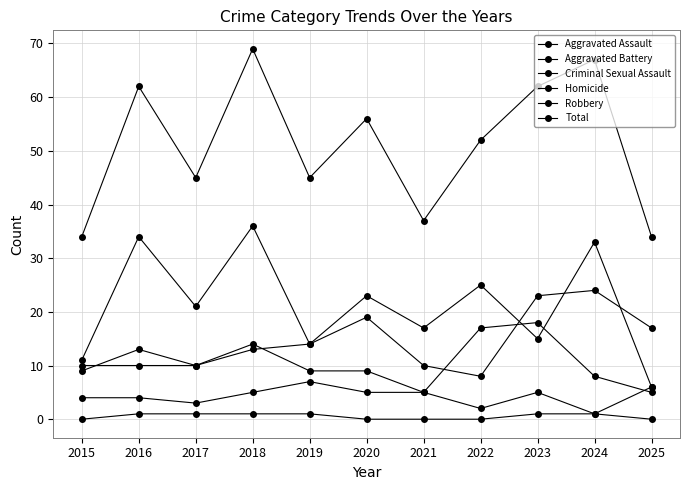

Does the chart have visible grid lines?

Yes